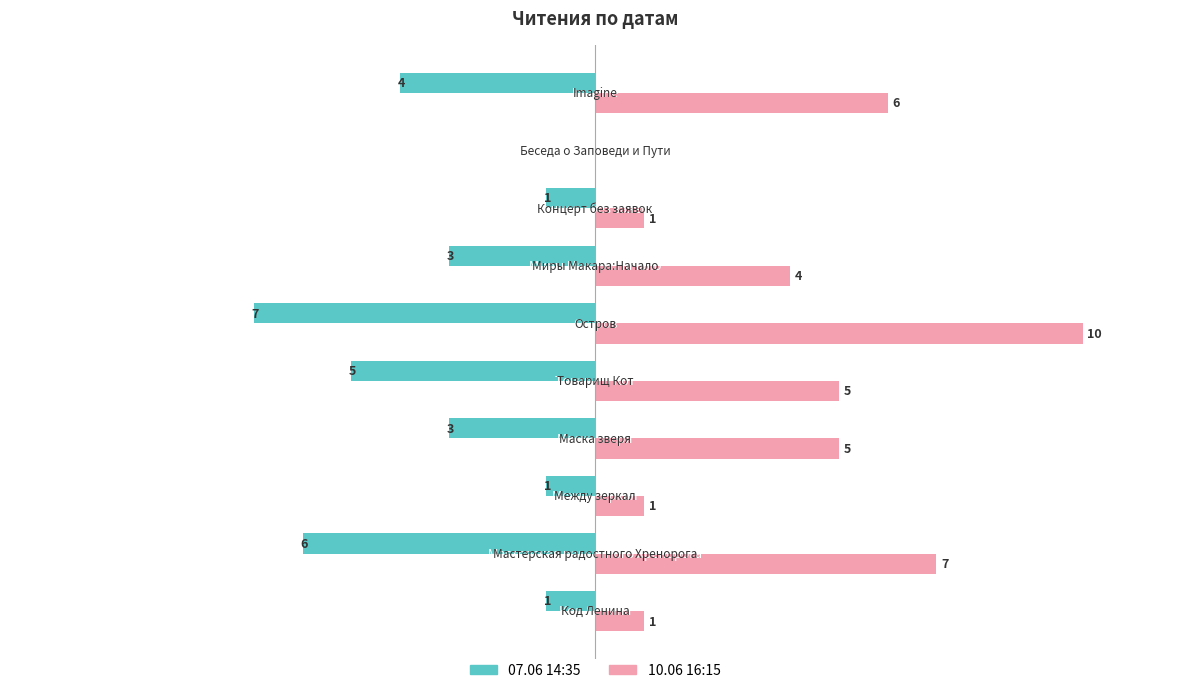

Which series has the largest total across all categories?

10.06 16:15